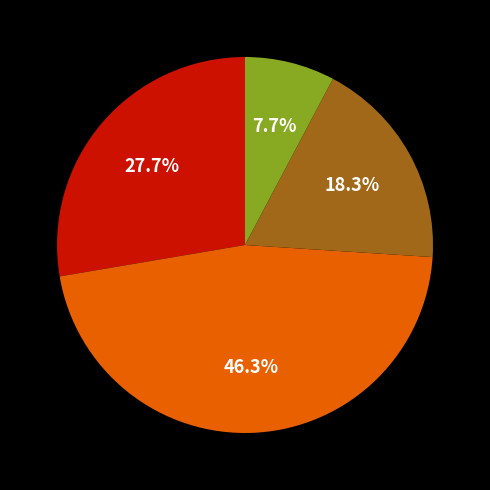

Does any single category account for the majority?

No